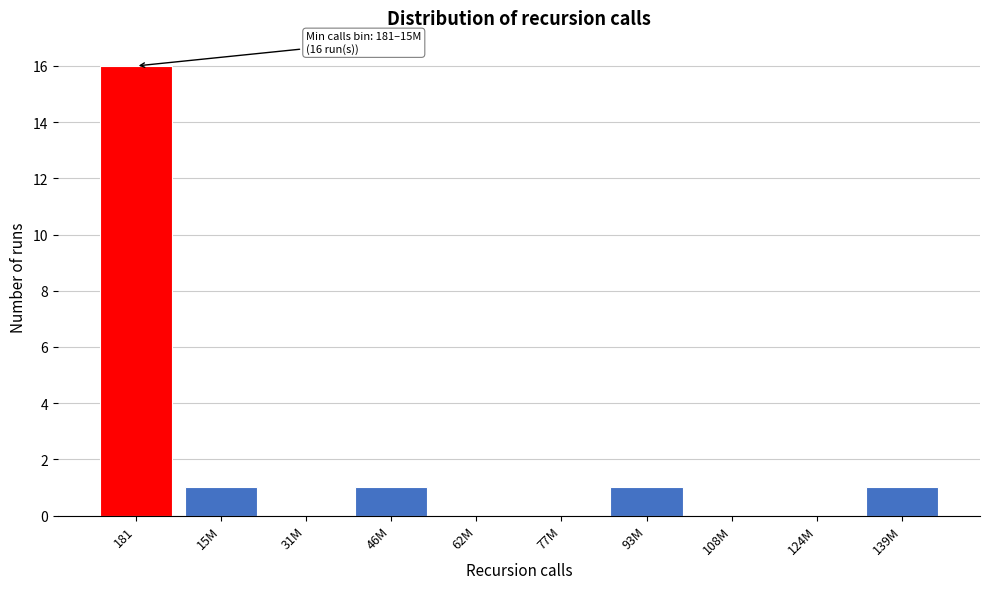

Reading left to right, list all the values displayed in this chart.

181=16	15M=1	31M=0	46M=1	62M=0	77M=0	93M=1	108M=0	124M=0	139M=1